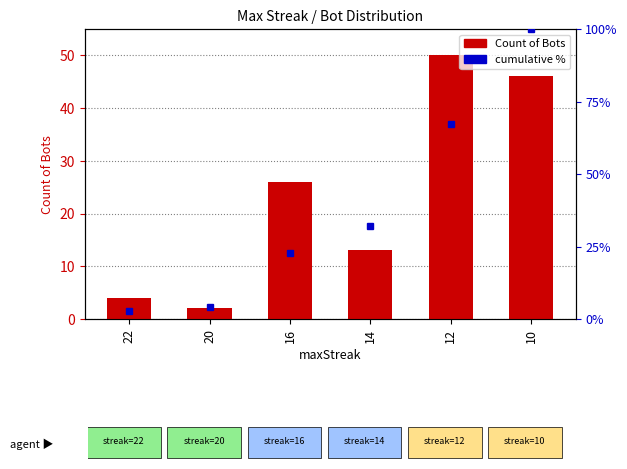

What is the sum of the values at 20 and 12?

52